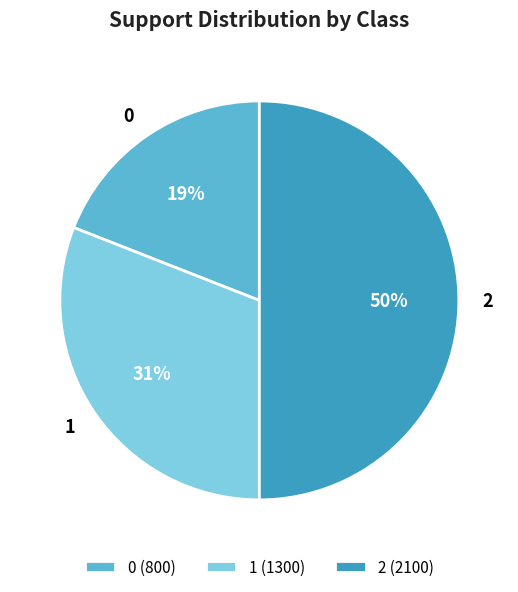

Count the number of slices in the pie.

3